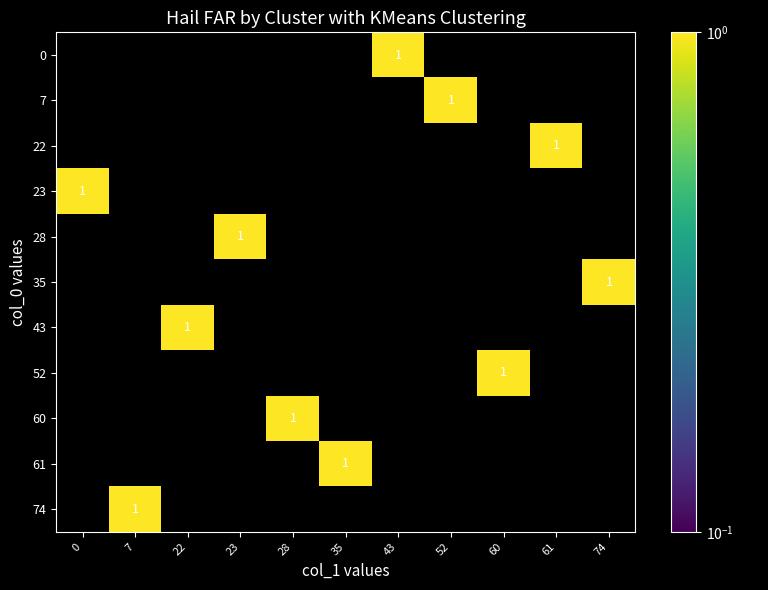

Count the number of categories in the chart.

11